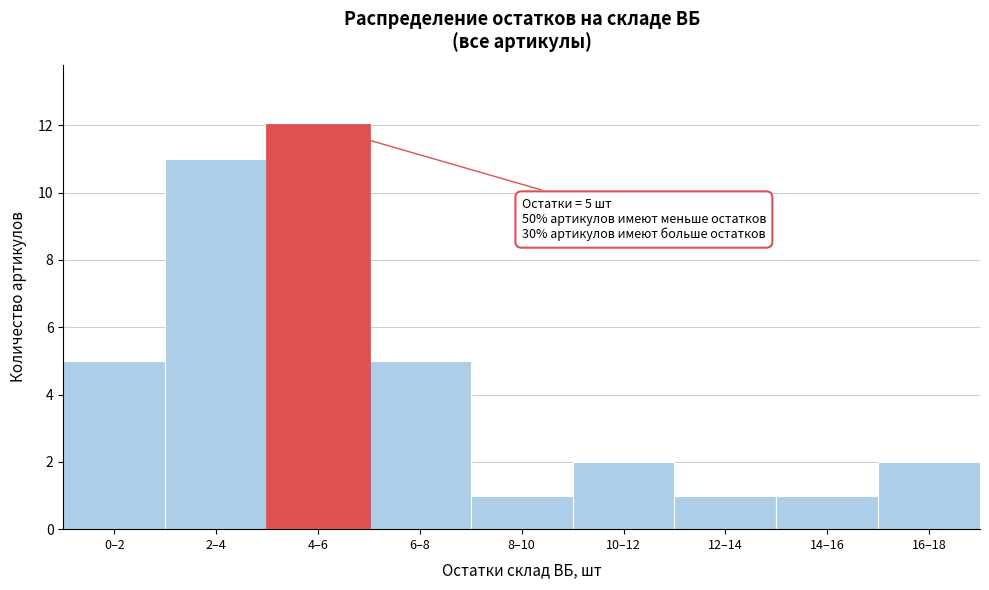

Reading left to right, list all the values displayed in this chart.

5	11	12	5	1	2	1	1	2